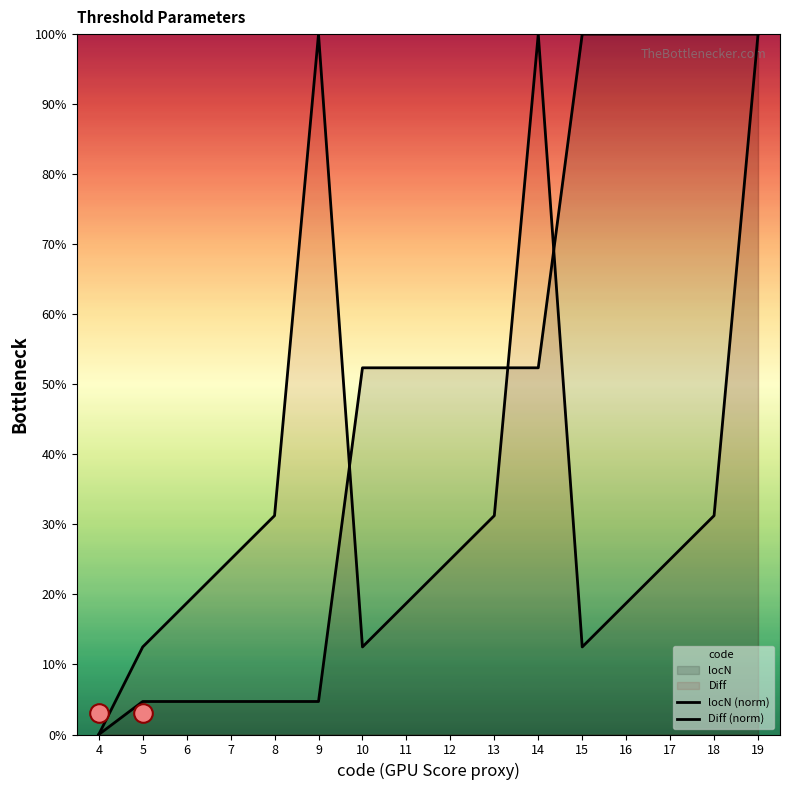

Which series has the widest spread of Y values?

locN (norm)